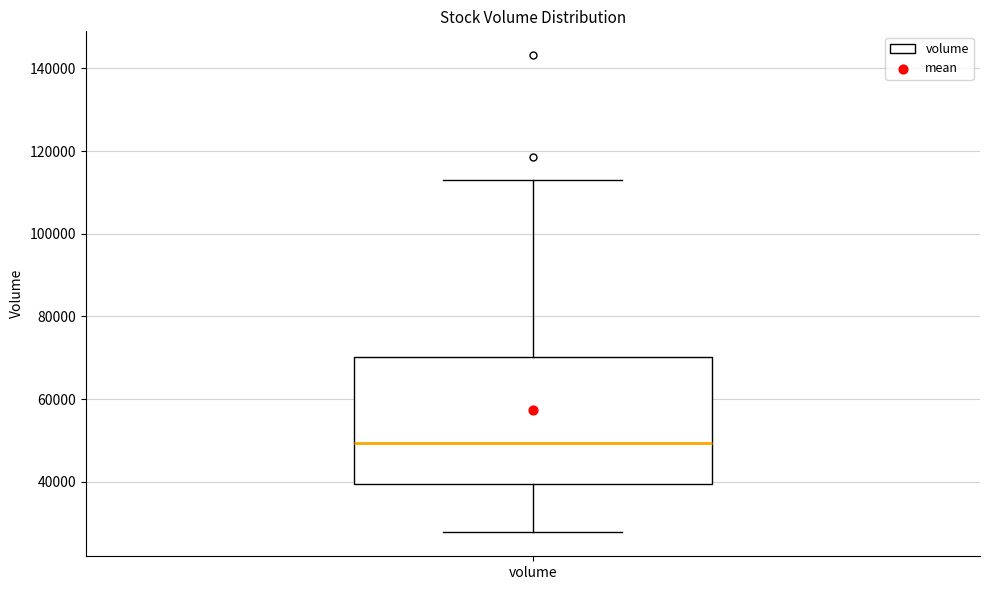

Where is the lower edge of the box for volume on the y-axis? The values are not printed on the chart, so give them approximately, as read against the axis.

40000